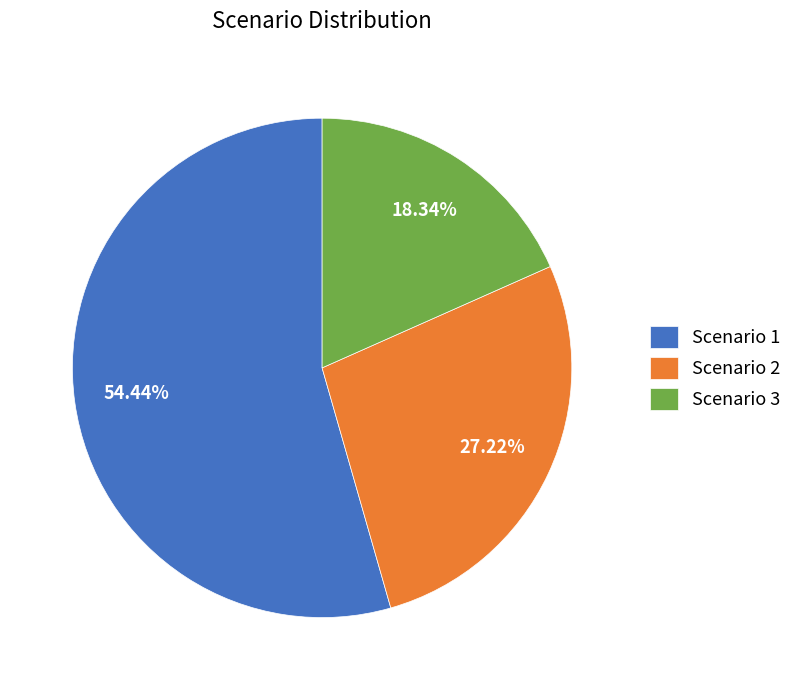

What is the largest slice in the pie chart?

Scenario 1